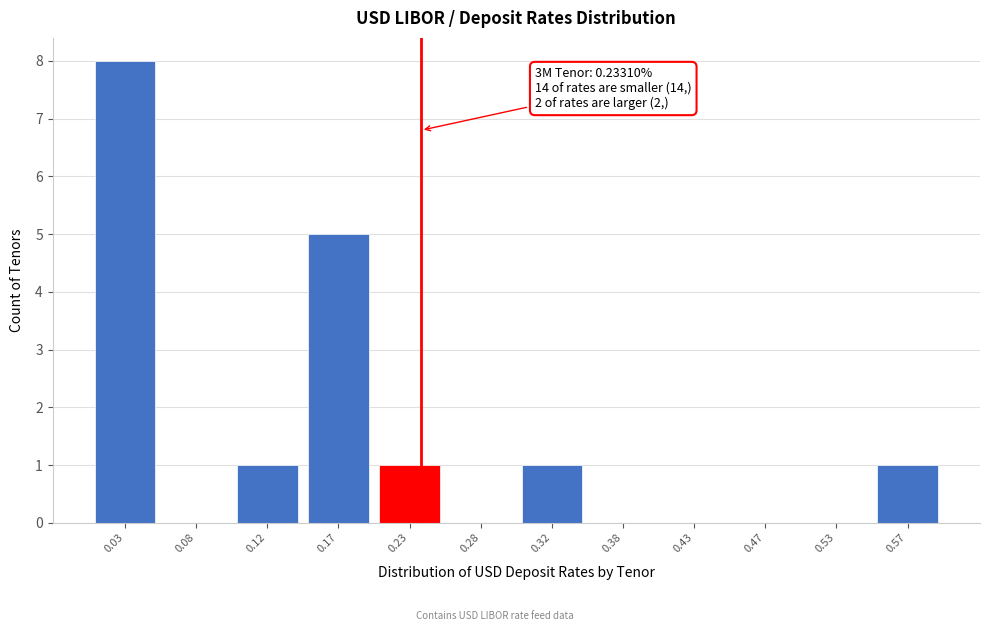

Reading left to right, transcribe all the data shown in this chart.

0.03=8	0.08=0	0.12=1	0.17=5	0.23=1	0.28=0	0.32=1	0.38=0	0.43=0	0.47=0	0.53=0	0.57=1